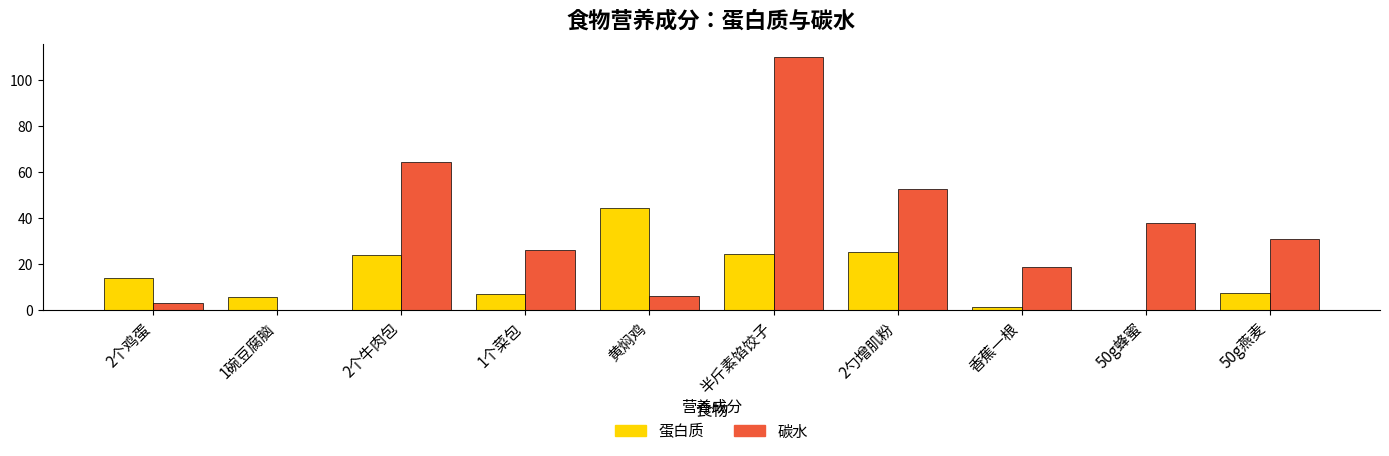

How many categories are shown in the chart?

10